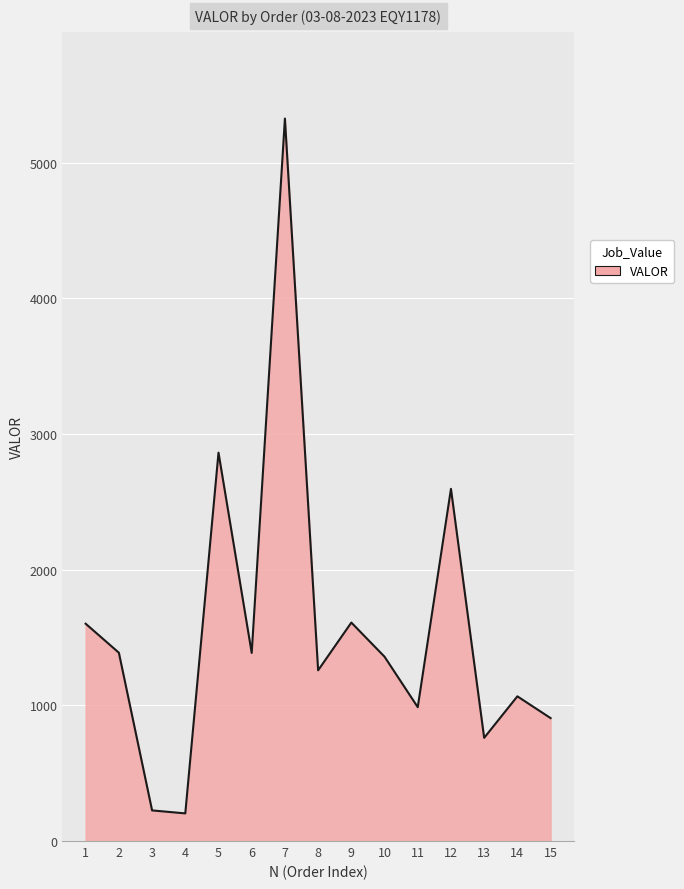

How many values exceed 1358?

8